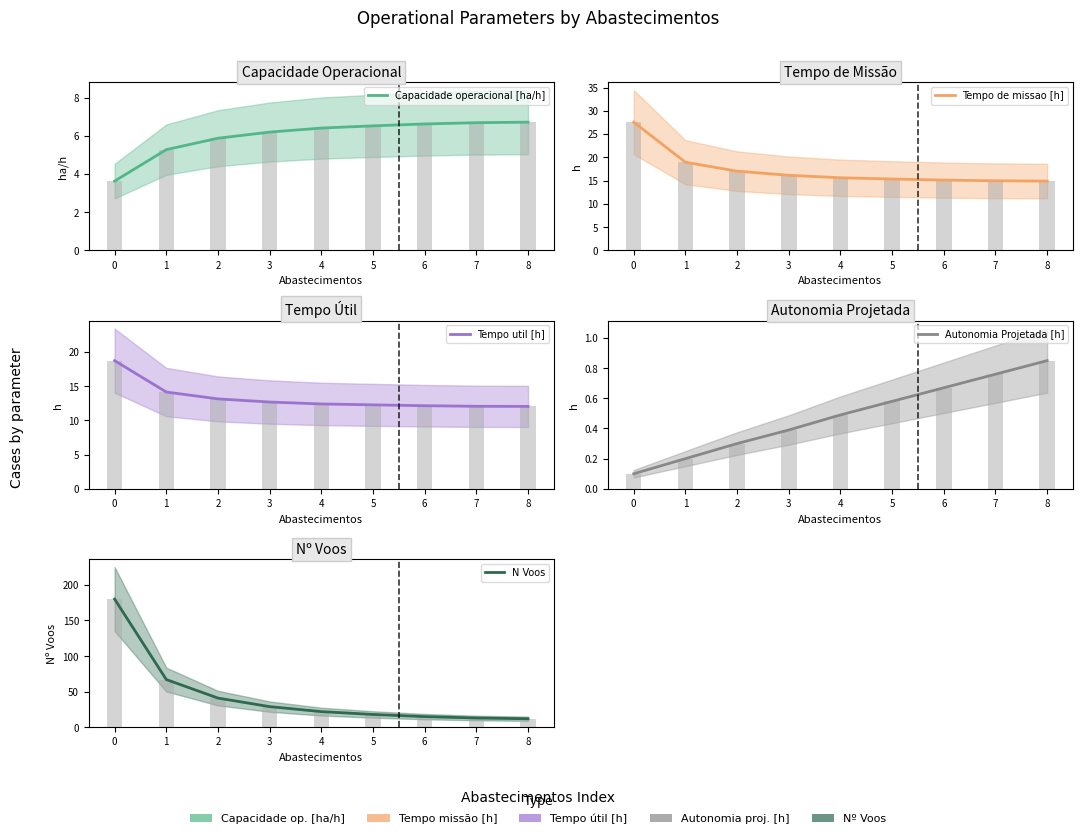

At how many categories does at least one series exceed 102?

1